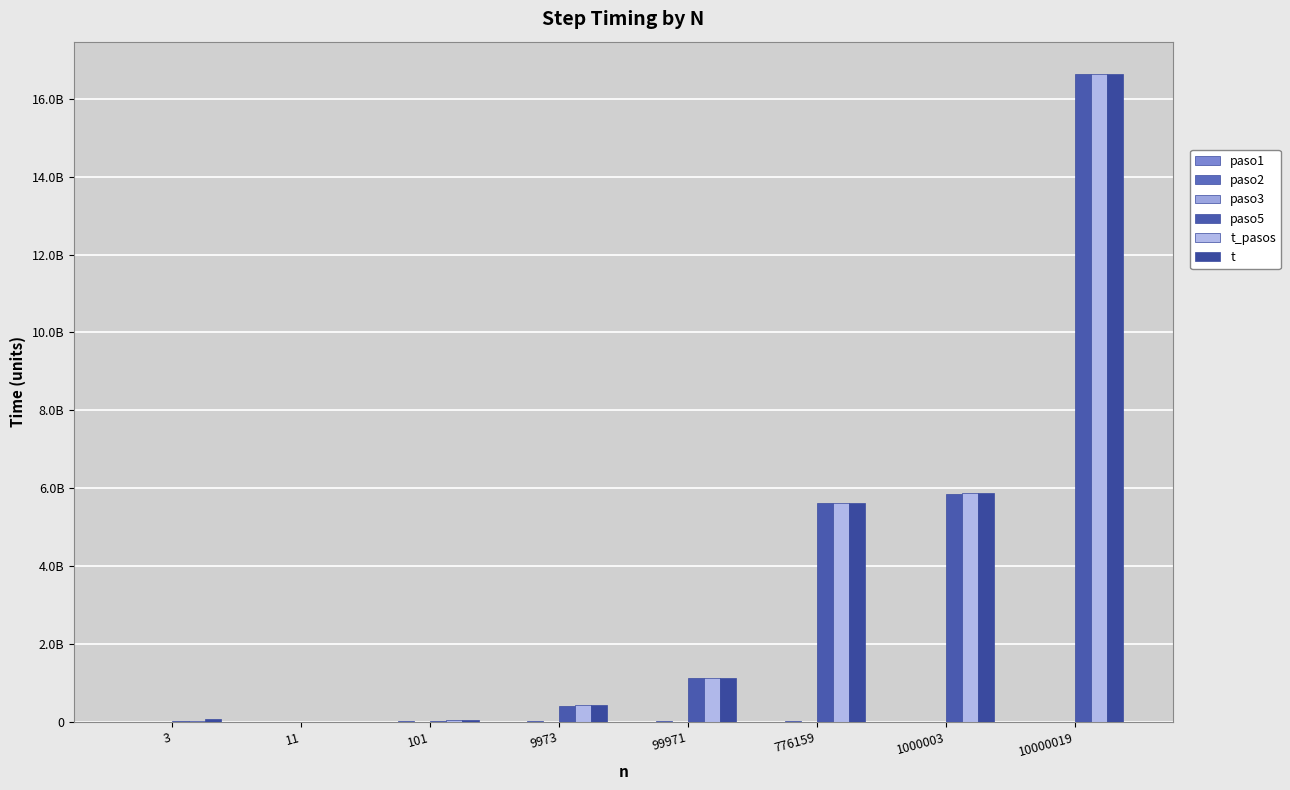

What is the smallest value displayed?

24877